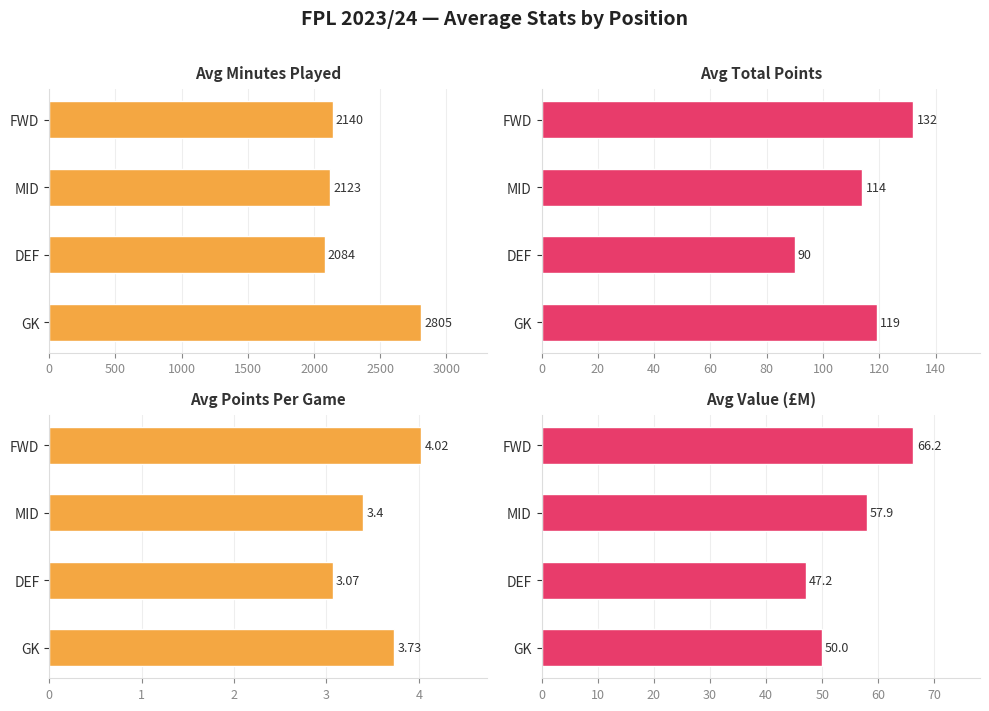

Reading left to right, what are all the values shown in this chart?

Avg Minutes Played: 0=2805.0	500=2084.0	1000=2123.0	1500=2140.0
Avg Total Points: 0=119.0	500=90.0	1000=114.0	1500=132.0
Avg Points Per Game: 0=3.7	500=3.1	1000=3.4	1500=4.0
Avg Value (£M): 0=50.0	500=47.2	1000=57.9	1500=66.2